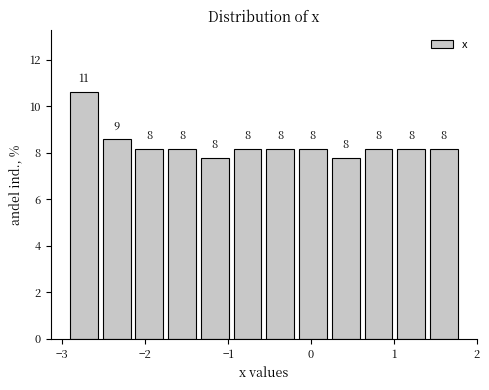

Read against the x-axis, roughly where is the centre of the tallest bar?

-2.7